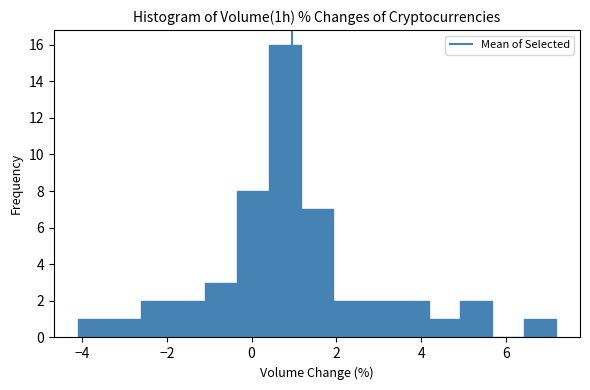

Read against the x-axis, roughly where is the centre of the tallest bar?

0.8